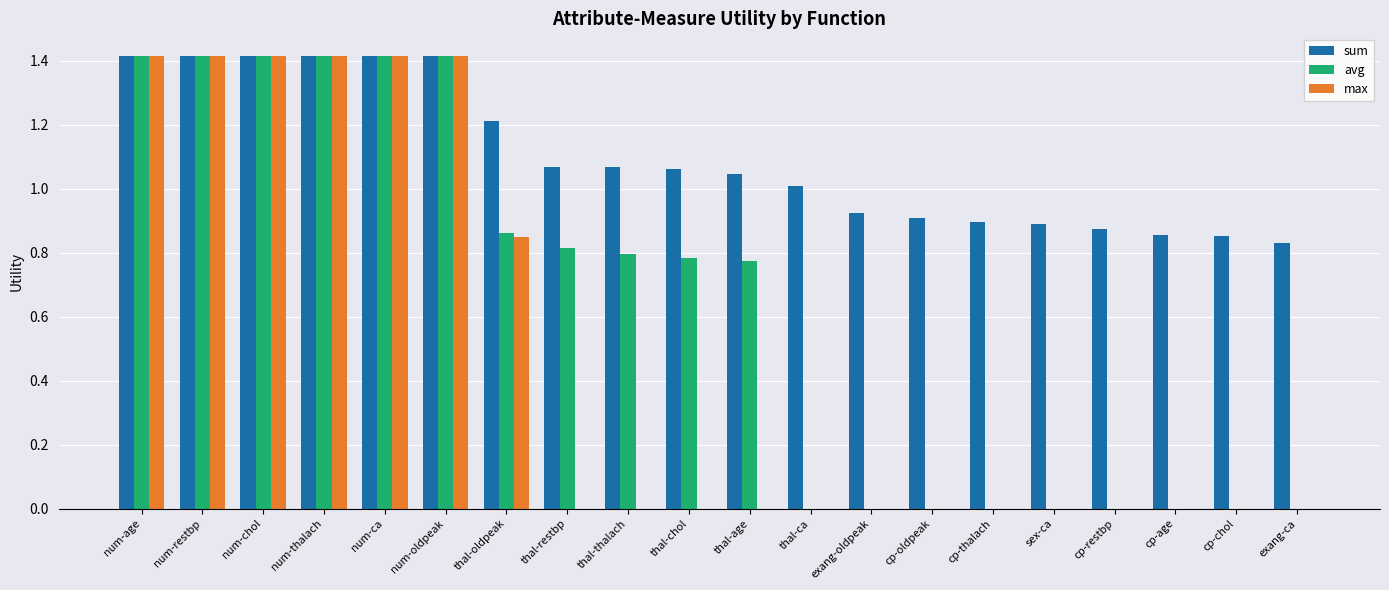

How many values in the sum series exceed 1?

12